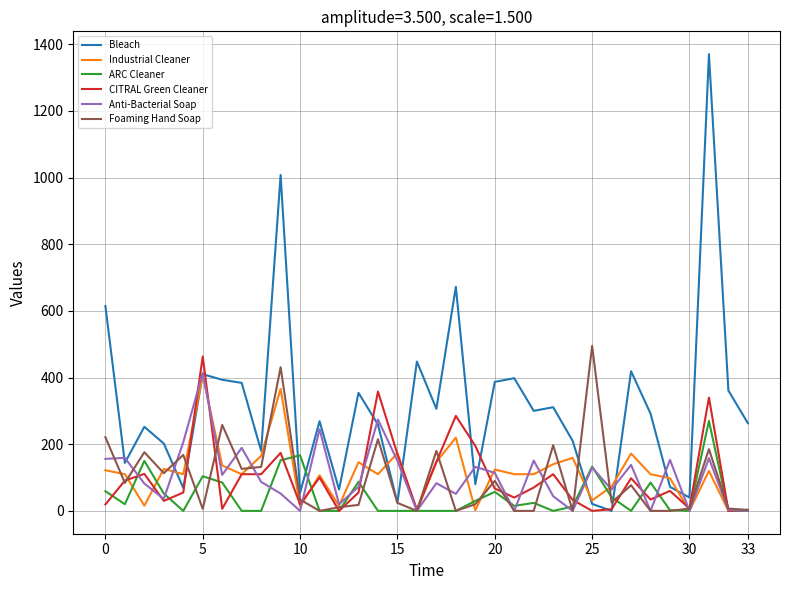

Which series has the largest range (max minus min)?

Bleach